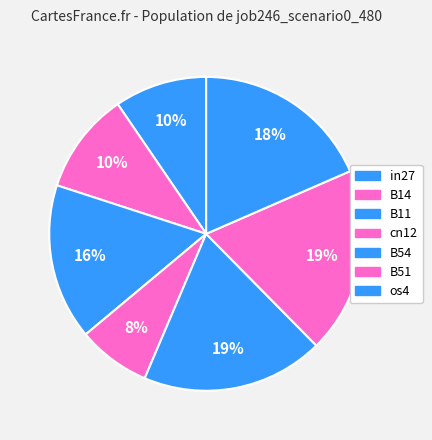

To the nearest percent, what percentage of the pie is B14?

10%